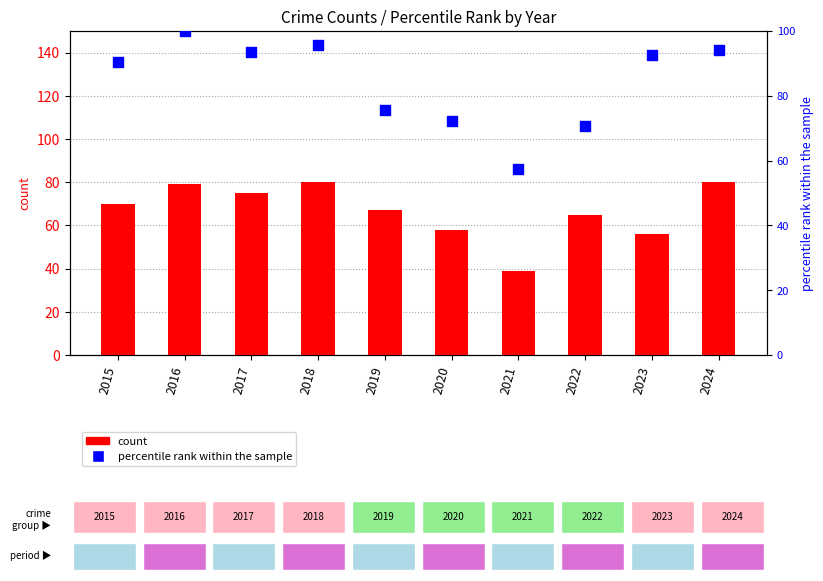

Is the value of Theft (count) at 2015 greater than the value of percentile rank within the sample at 2021?

Yes